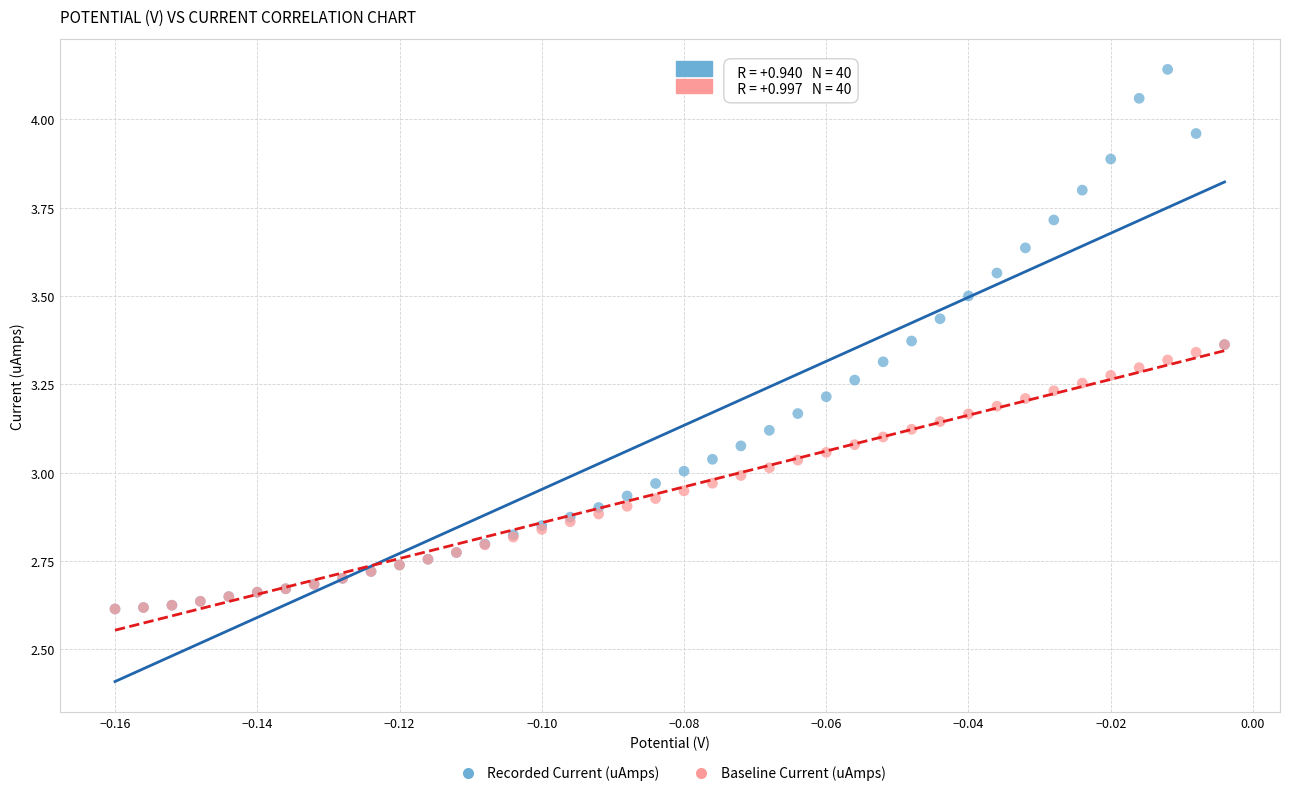

What are all the series names shown in the legend?

Recorded Current (uAmps), Baseline Current (uAmps)